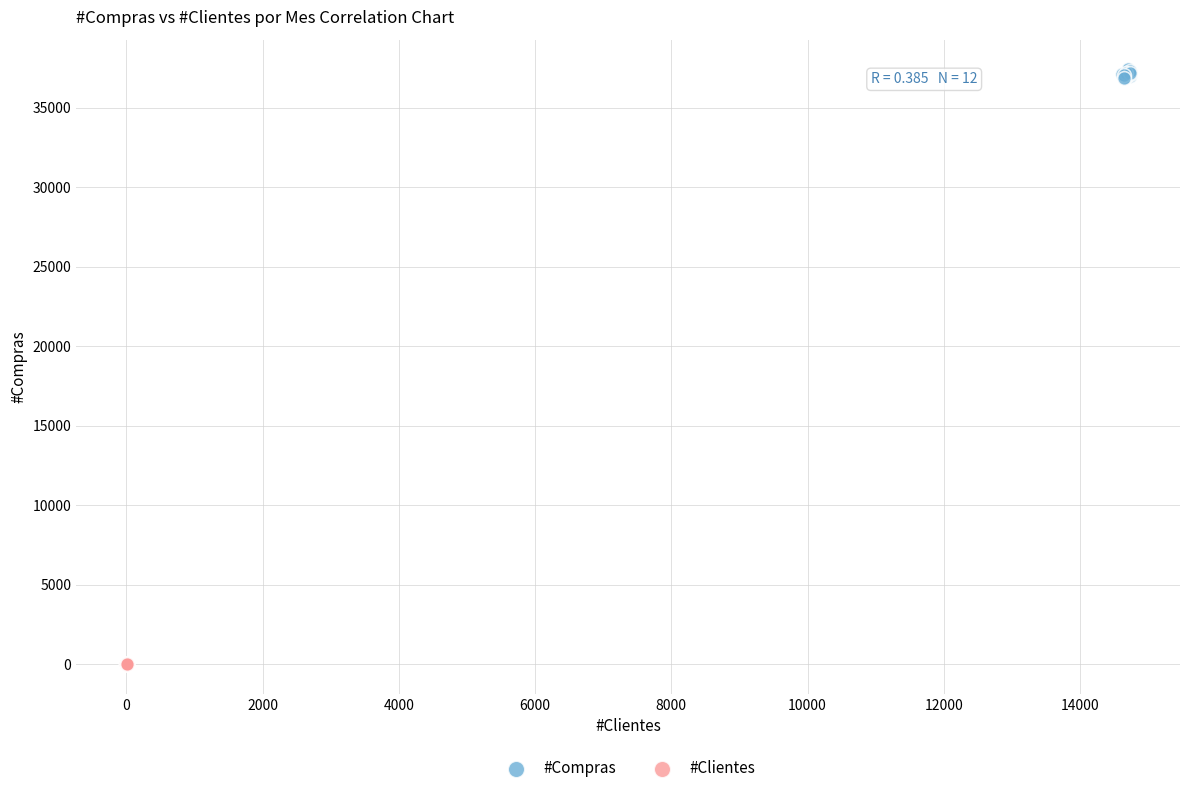

Which series contains the highest Y value?

#Compras